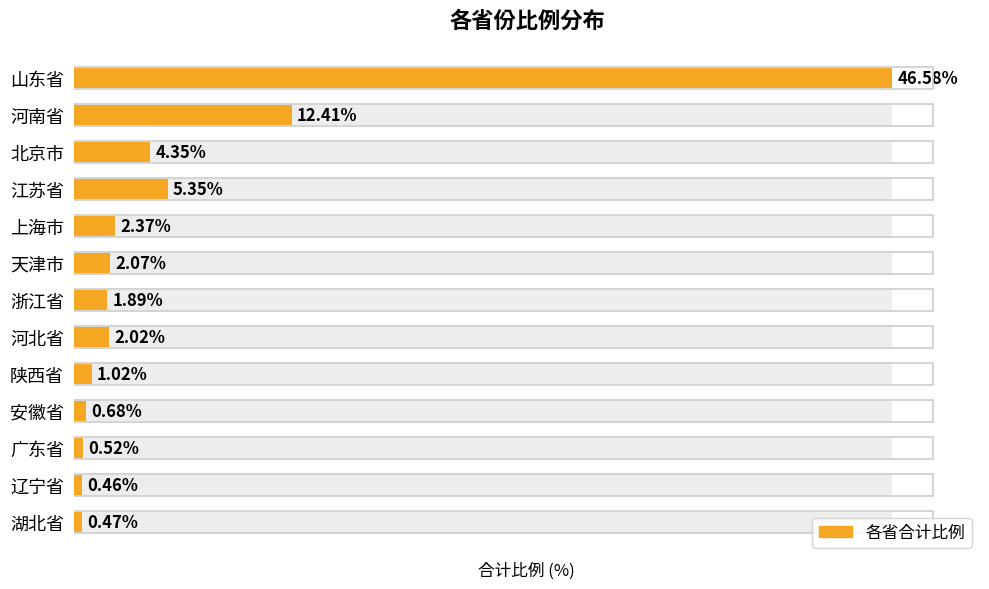

What is the smallest value displayed?

0.5